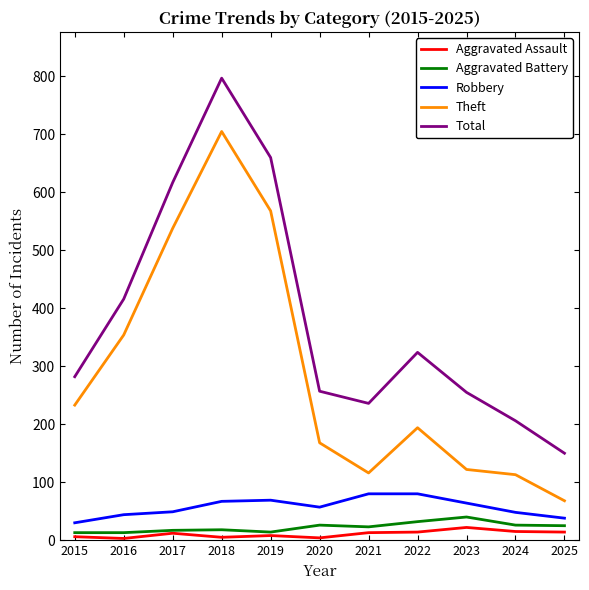

How many lines are shown in the chart?

5